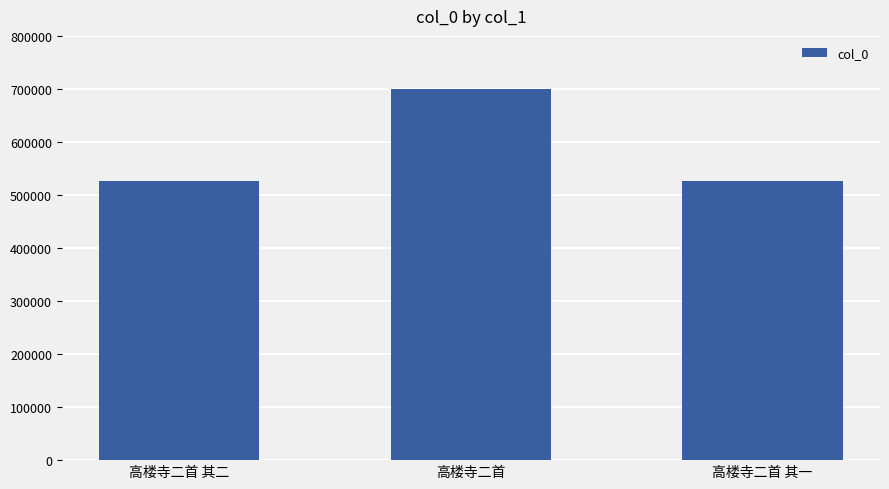

What is the greatest value displayed?

700387